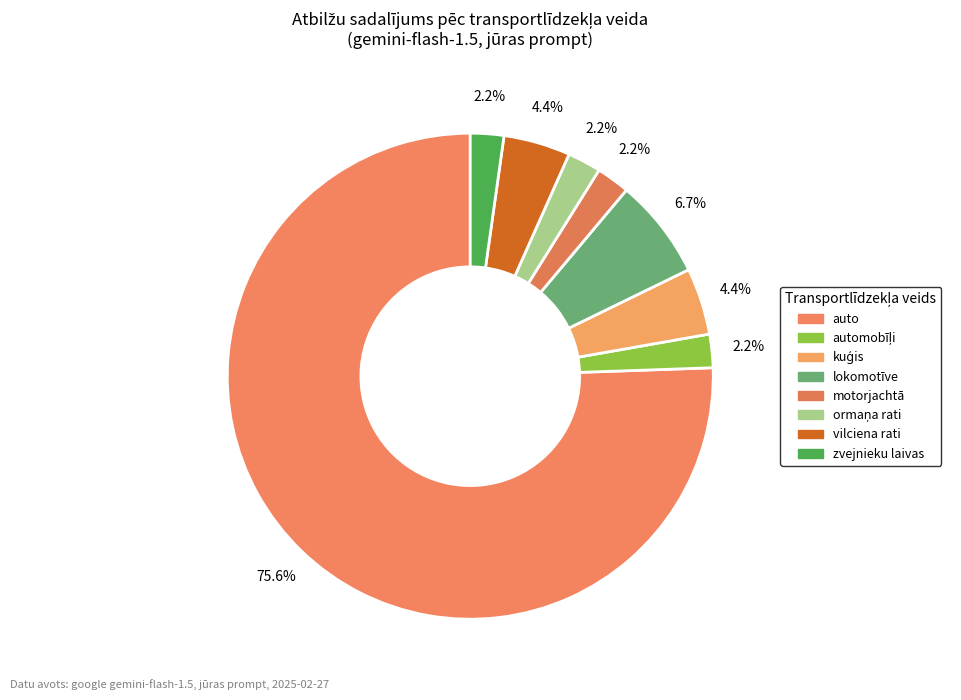

How many segments does this pie chart have?

8